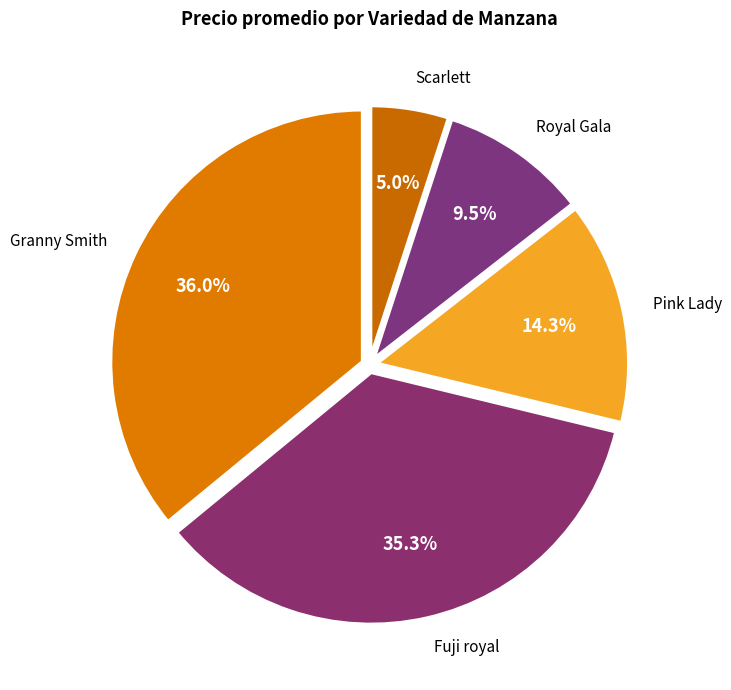

Rank the categories by value from highest to lowest.

Granny Smith, Fuji royal, Pink Lady, Royal Gala, Scarlett